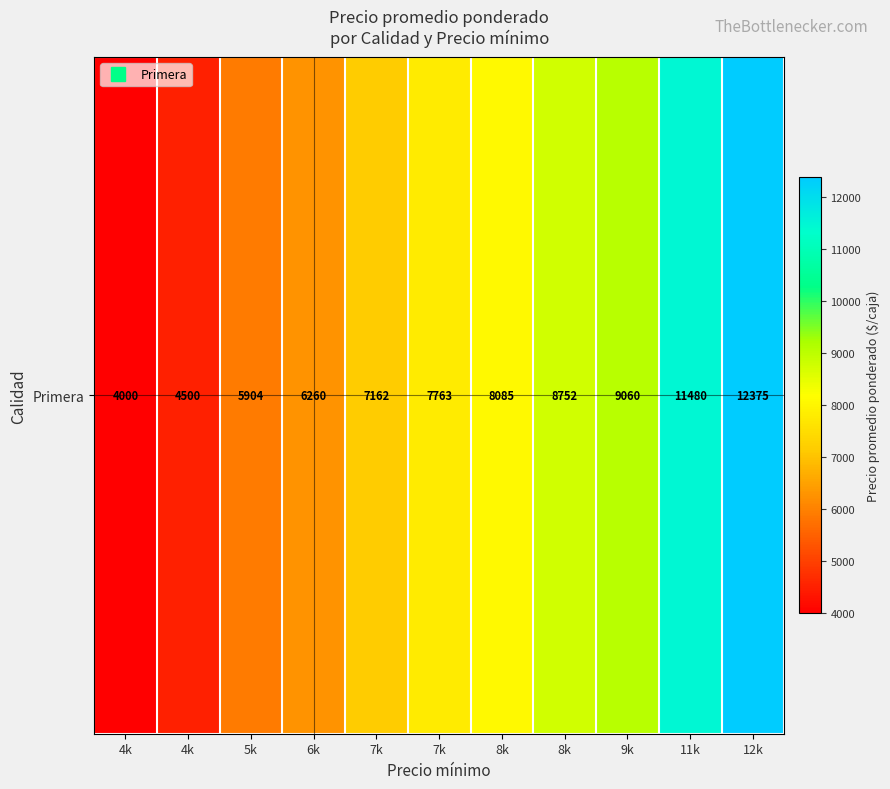

How many data points are less than 7763?

5